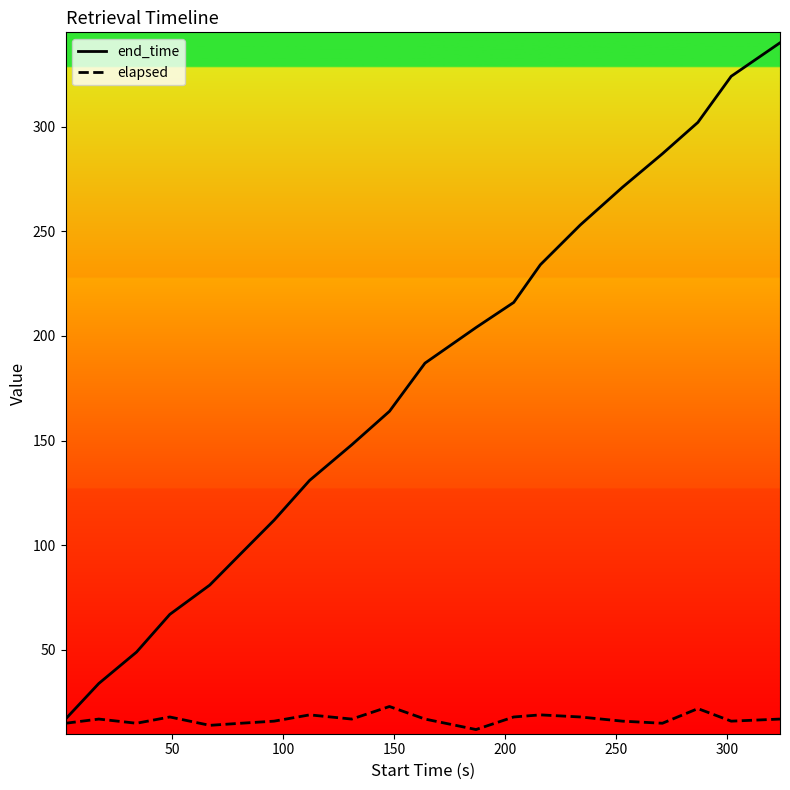

What is the difference between the maximum and minimum values in the elapsed series?

11